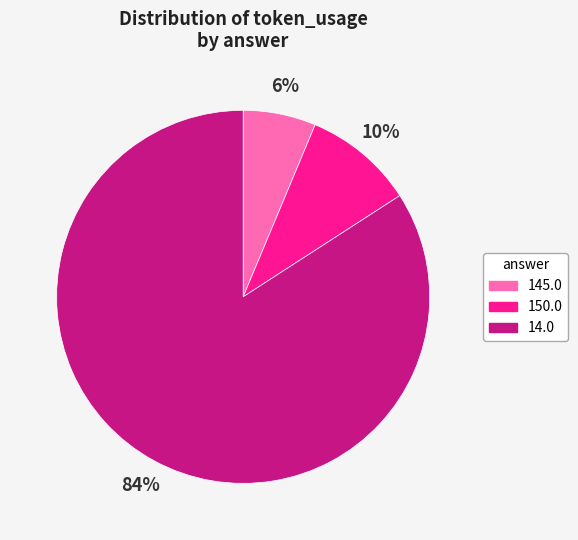

Is there a majority slice in this chart?

Yes